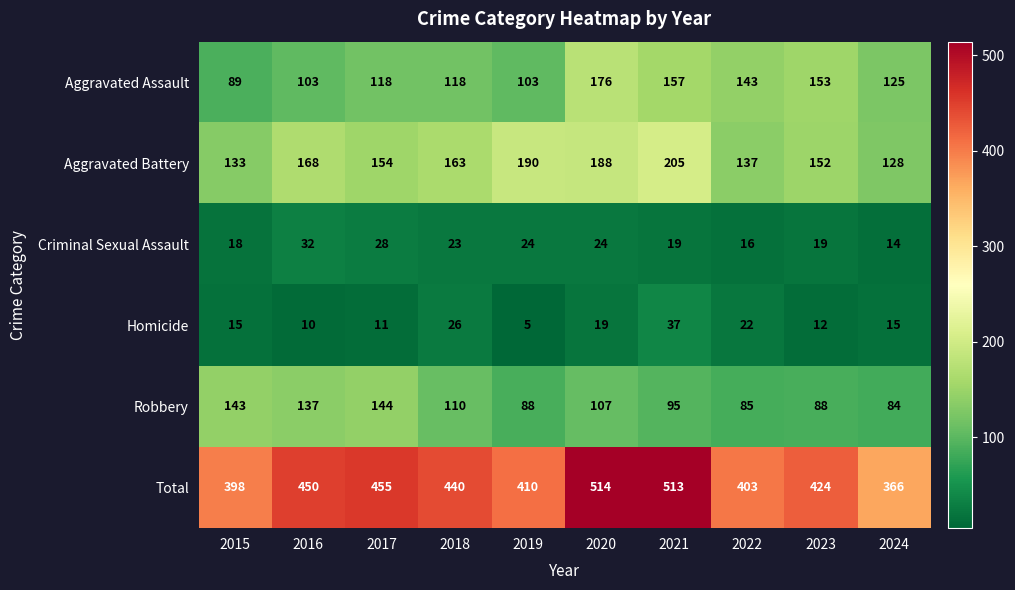

What is the minimum value shown in the chart?

5